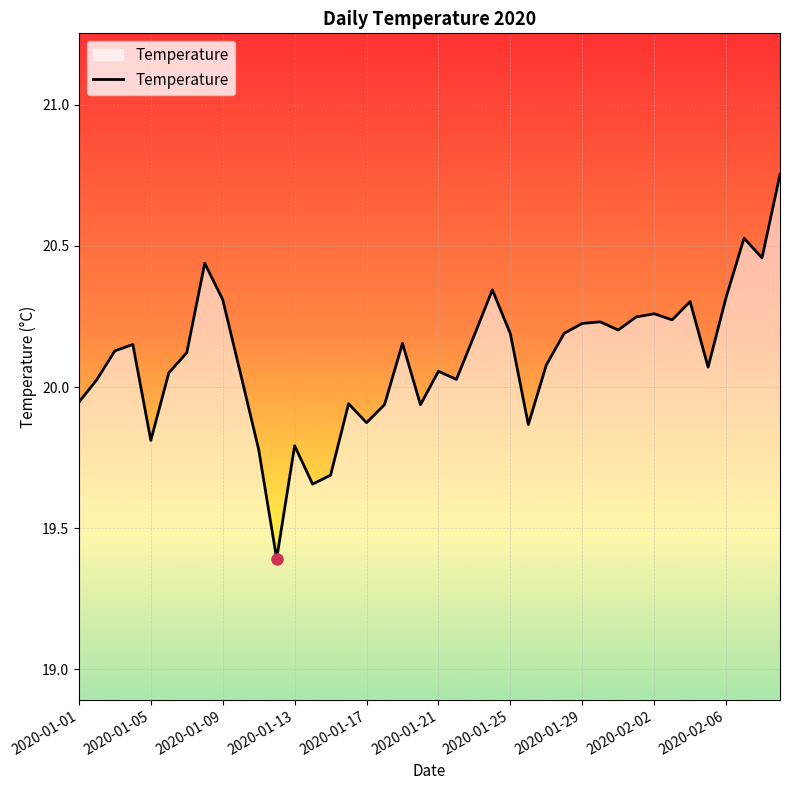

What is the difference between the maximum and minimum values?

1.4